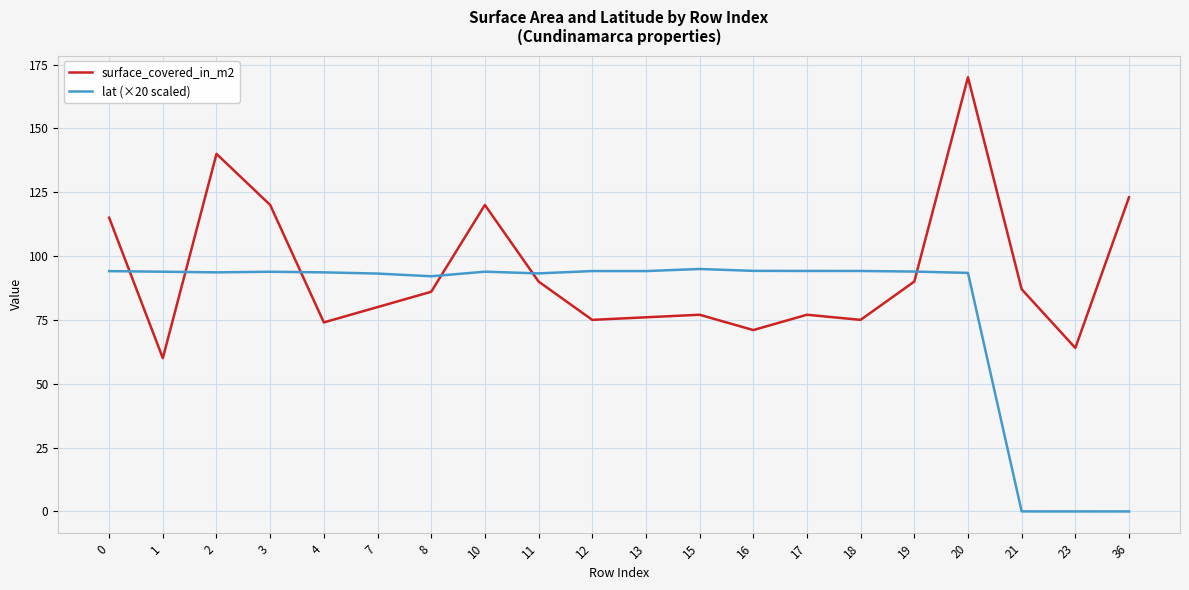

True or false: surface_covered_in_m2 has a value of 110.2 at 23.

False